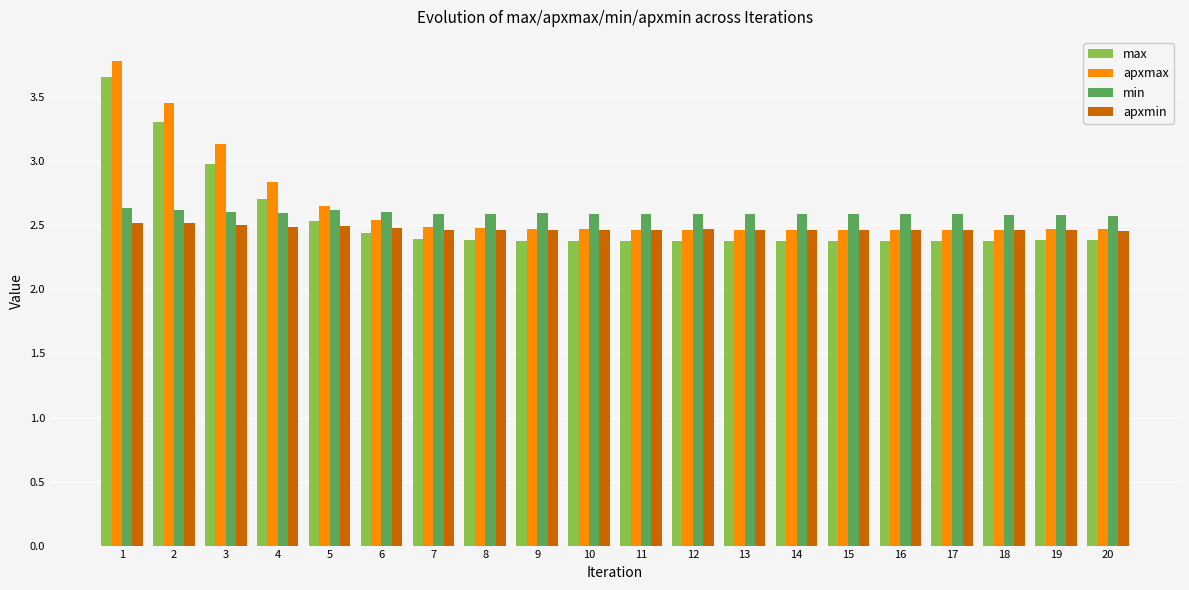

What is the highest value of the max series?

3.7